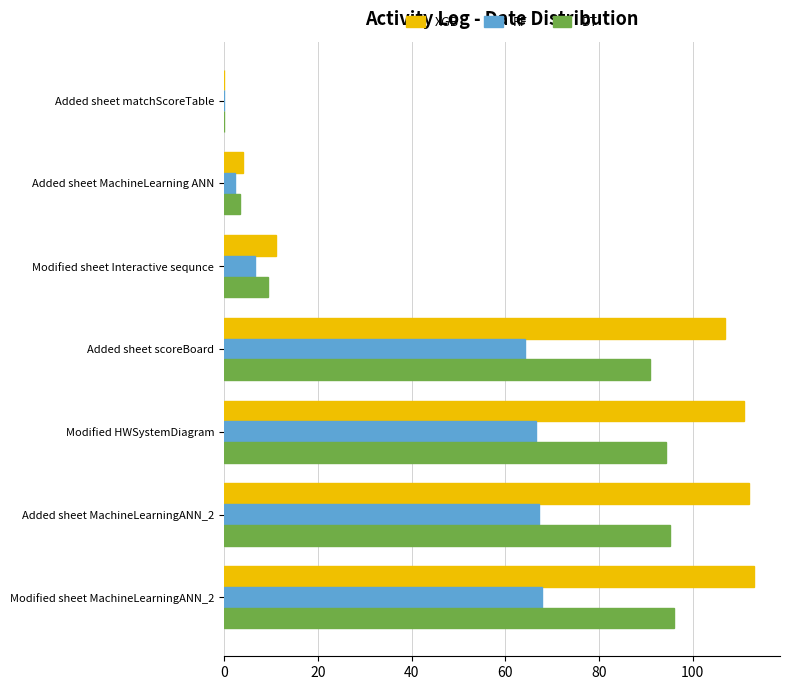

Between Modified sheet Interactive sequnce and Added sheet MachineLearningANN_2, which series saw the biggest shift?

XGB